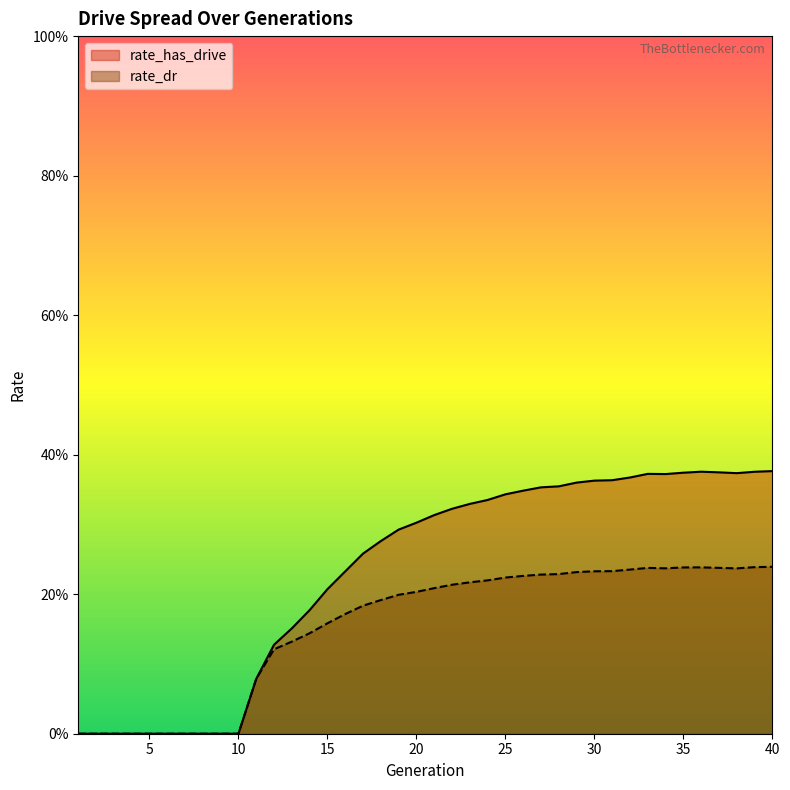

Between 10 and 19, which series saw the biggest shift?

rate_has_drive